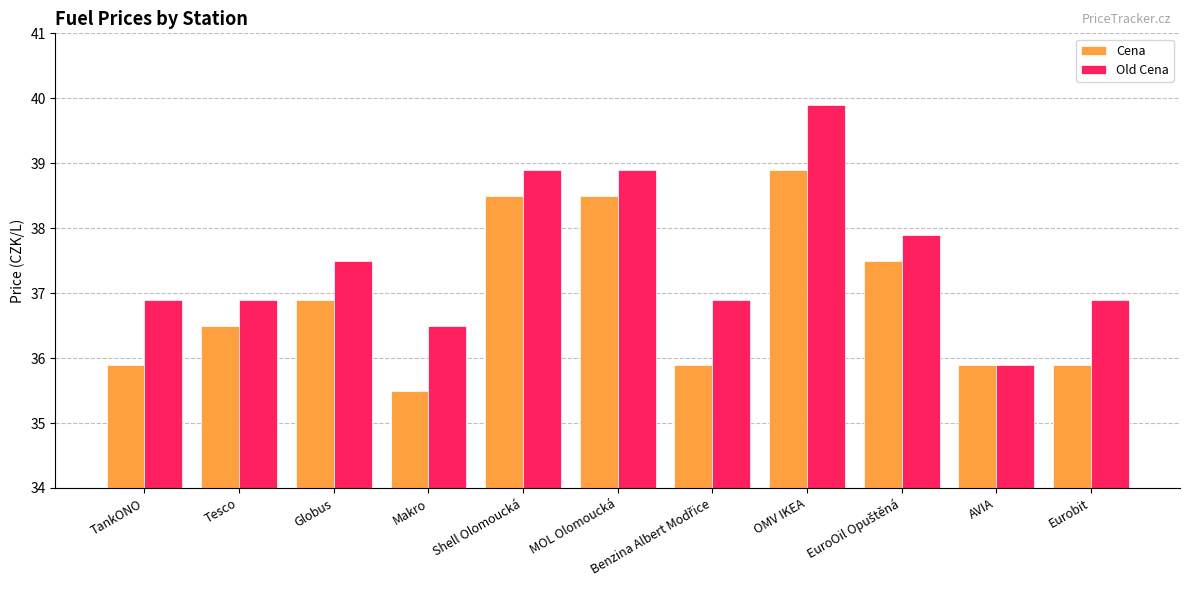

Count the Cena values in the range 35 to 38.

8